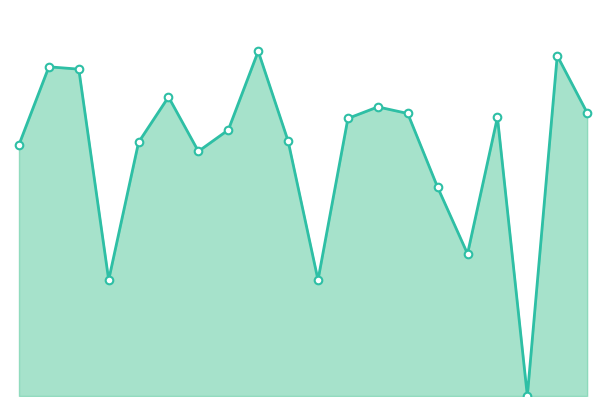

Does the chart have visible grid lines?

No